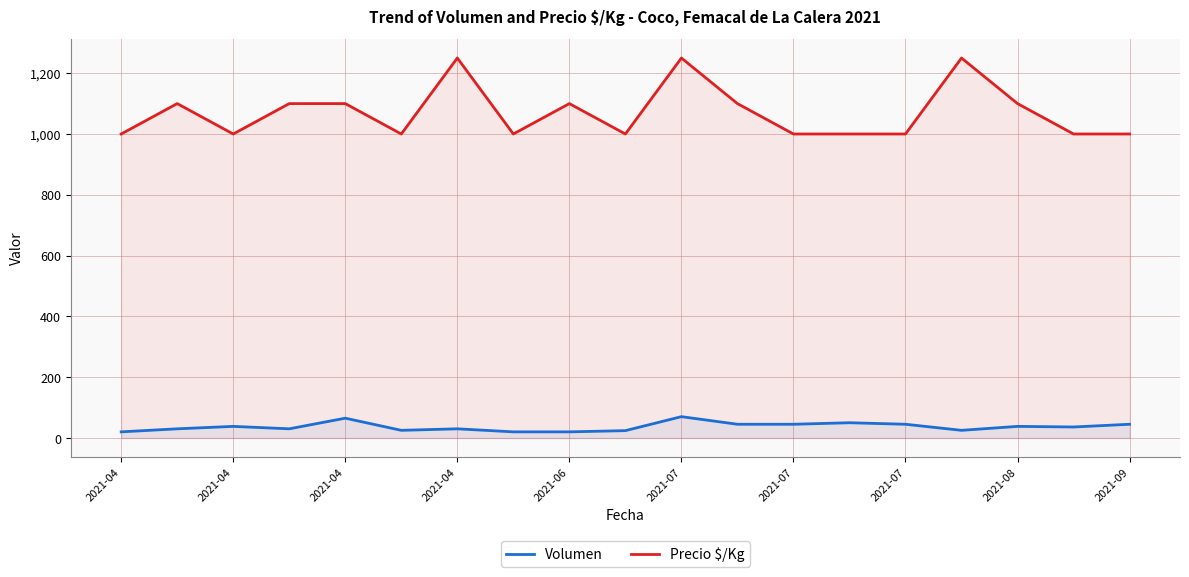

The Volumen series shows 13 at 2021-04. True or false?

False